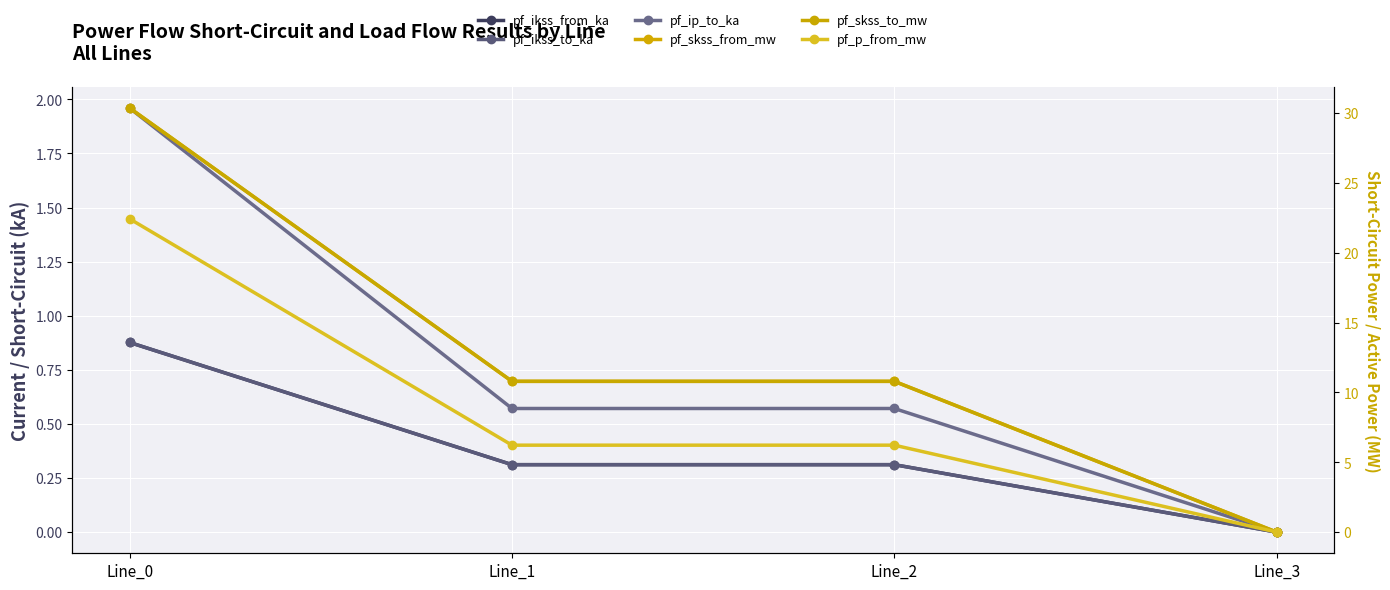

Where is the first local maximum for pf_skss_to_mw?

Line_2